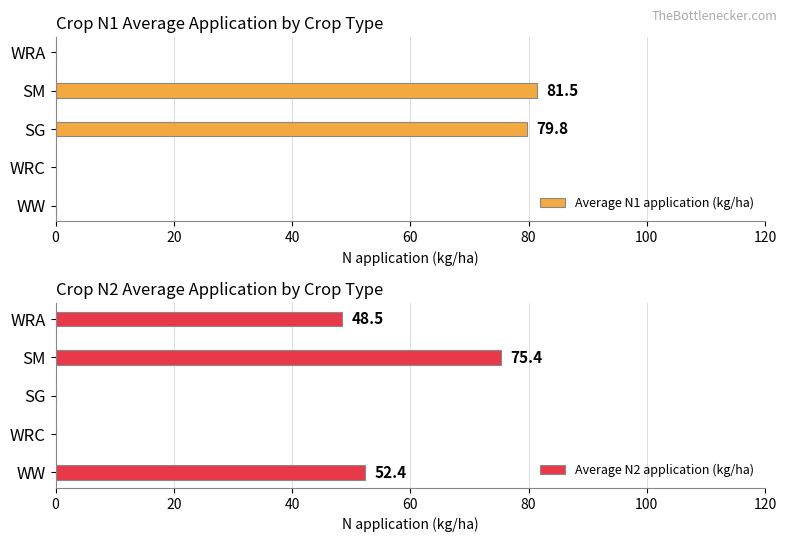

At how many categories does at least one series exceed 4?

4